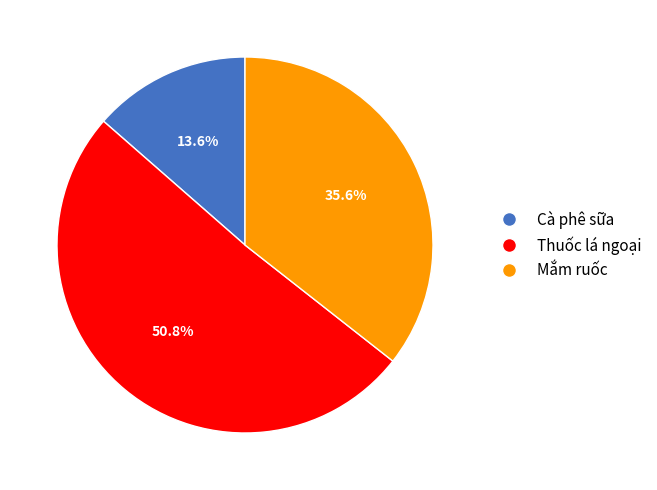

To the nearest percent, what is the combined percentage of Cà phê sữa and Mắm ruốc?

49%